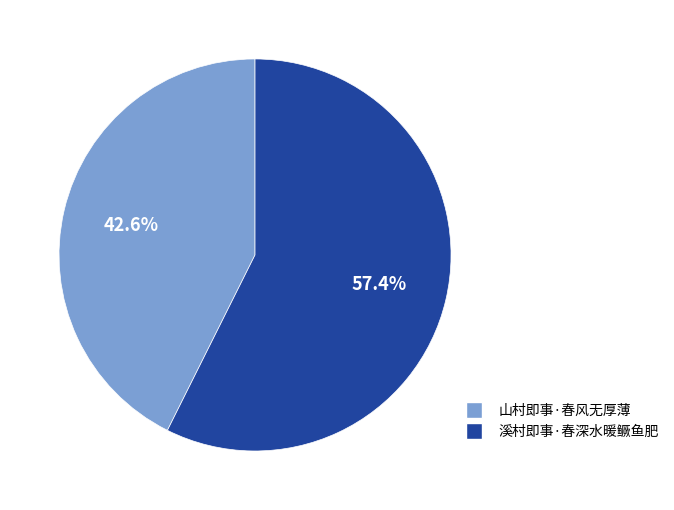

How many segments does this pie chart have?

2